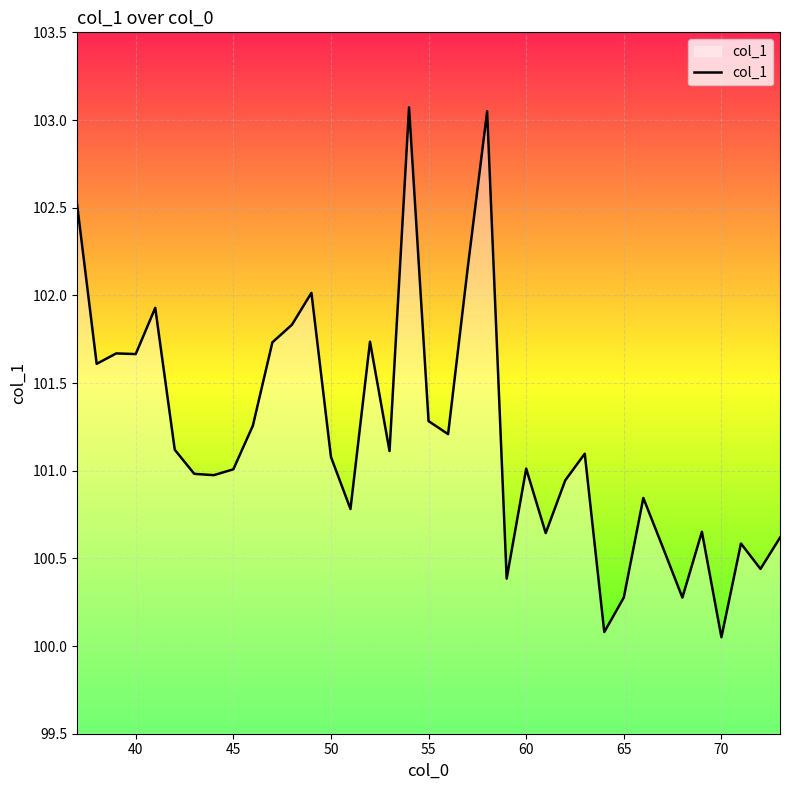

How many lines are shown in the chart?

1